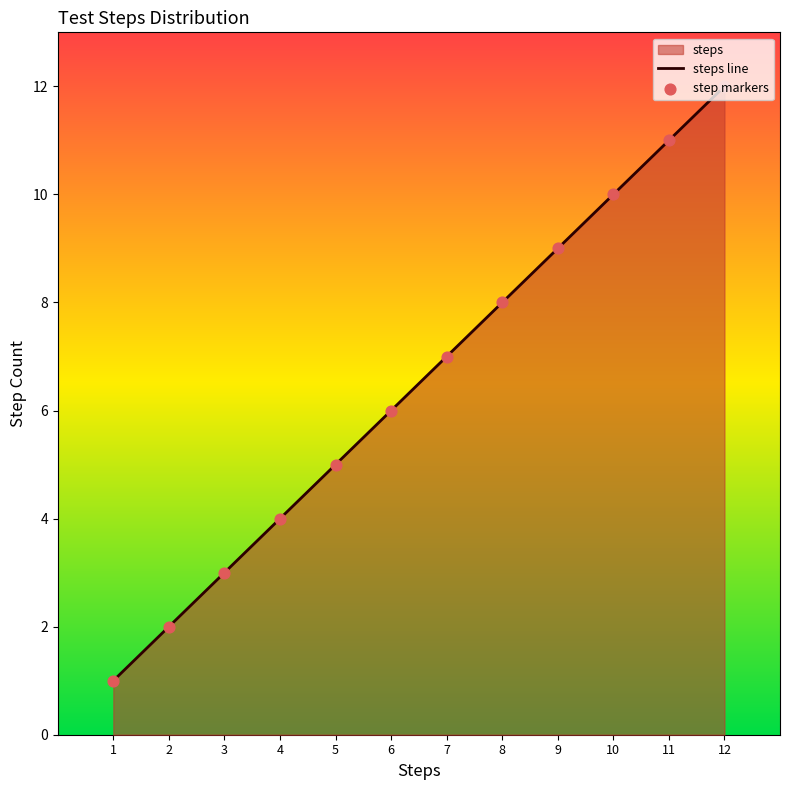

At how many categories does at least one series exceed 5?

7